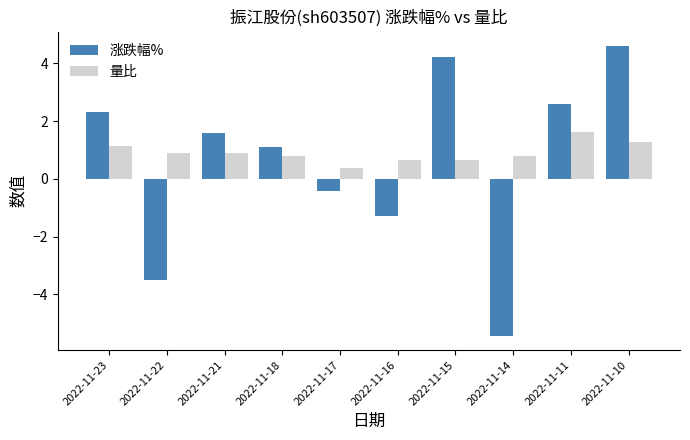

What is the smallest value displayed?

-5.4